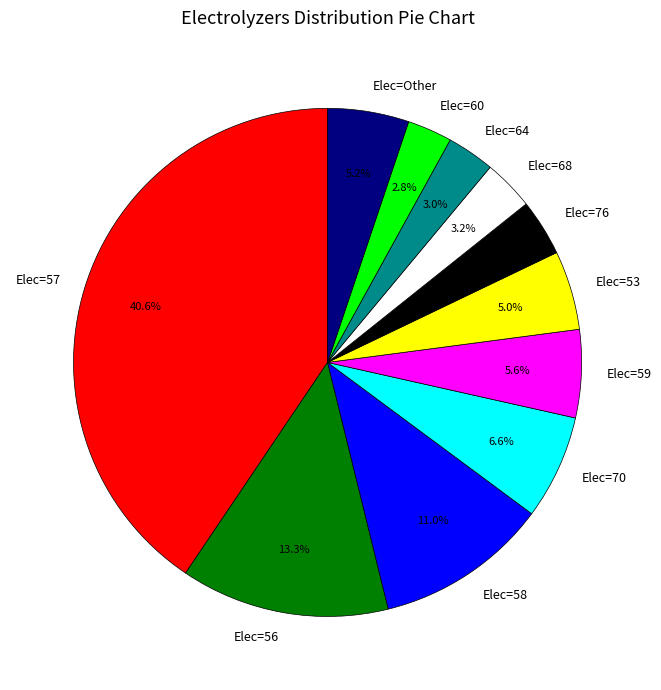

Combined, what portion of the pie is Elec=76 and Elec=59?

9.2%